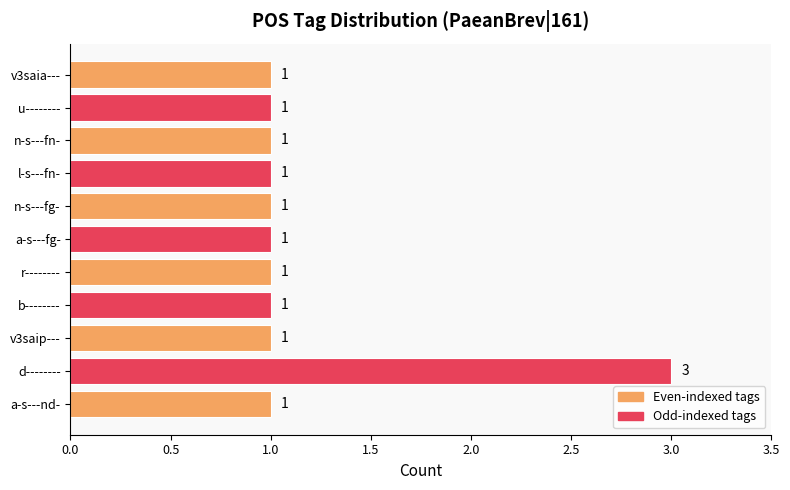

What is the maximum value shown in the chart?

3